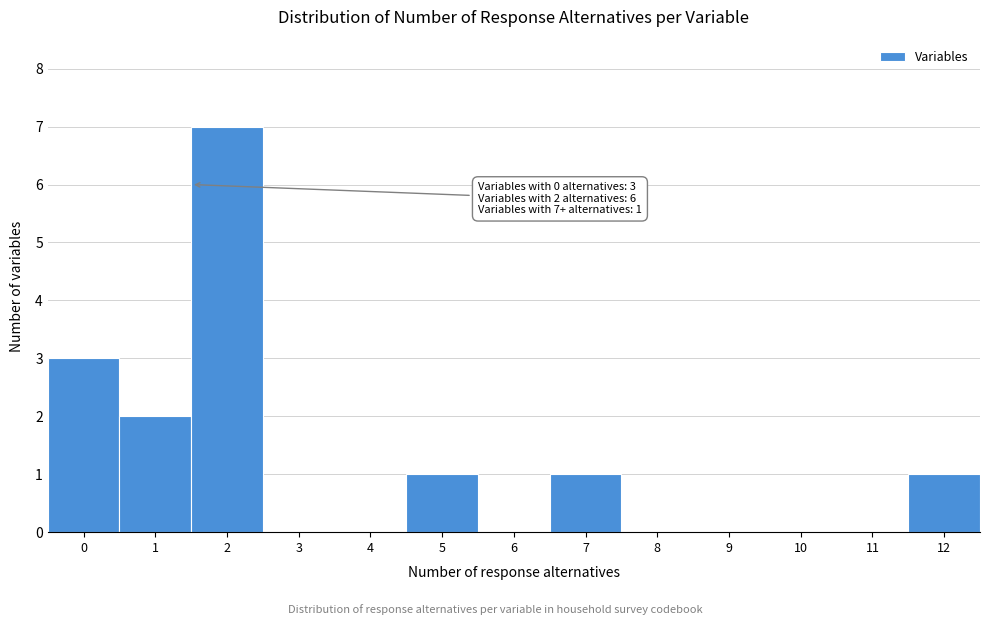

Reading right to left, what are all the values shown in this chart?

12=1	11=0	10=0	9=0	8=0	7=1	6=0	5=1	4=0	3=0	2=7	1=2	0=3